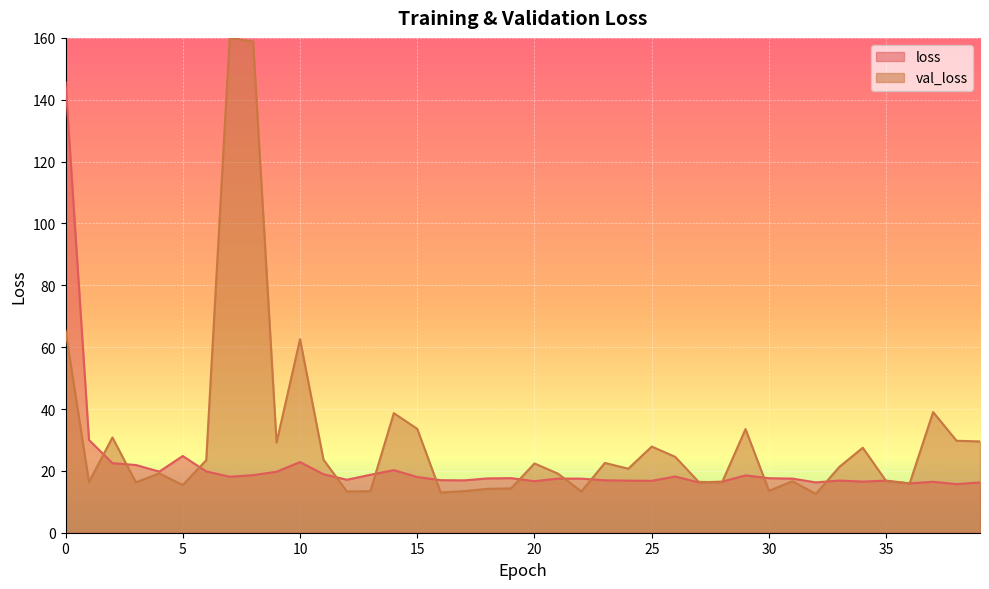

Read the value at 21.

17.5